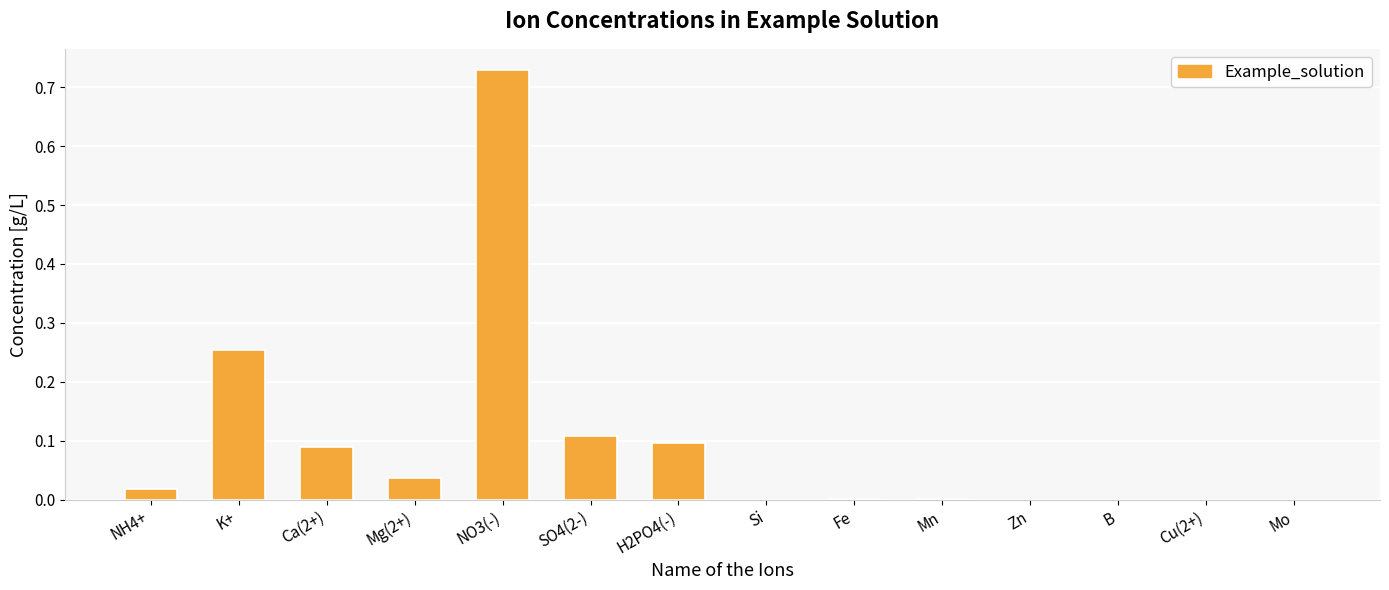

The chart shows a value of -0.5 at Si. True or false?

False